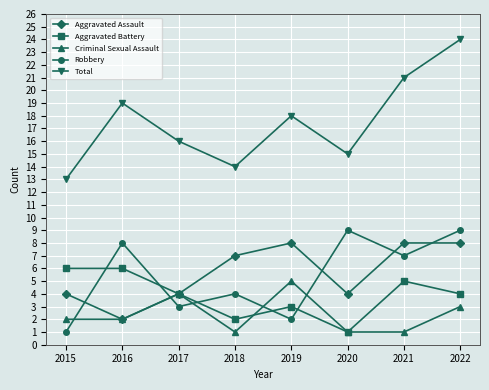

How many times do Criminal Sexual Assault and Robbery cross each other?

5